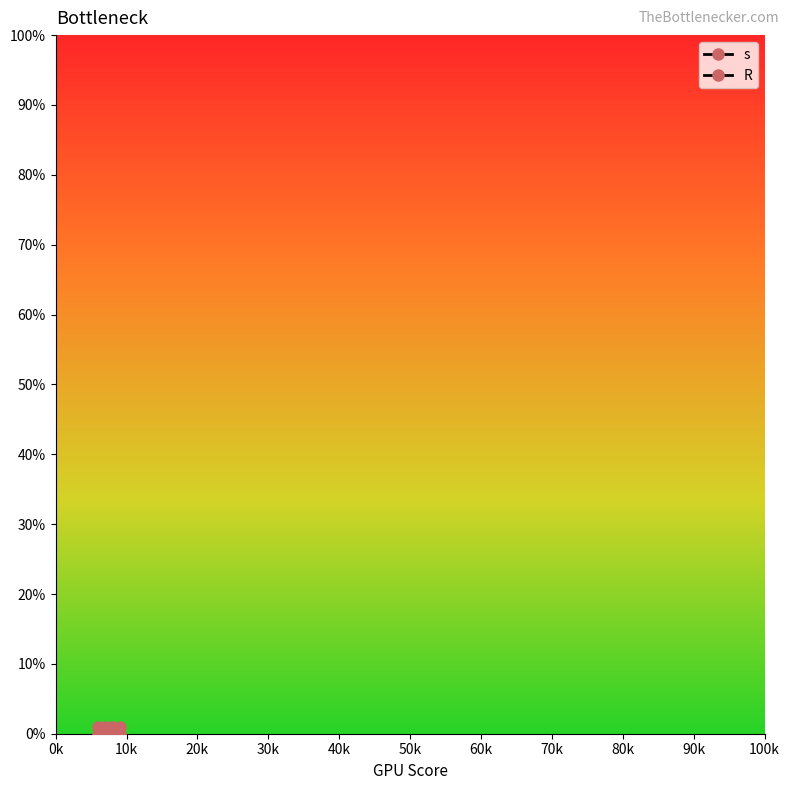

Which series has the largest range (max minus min)?

s